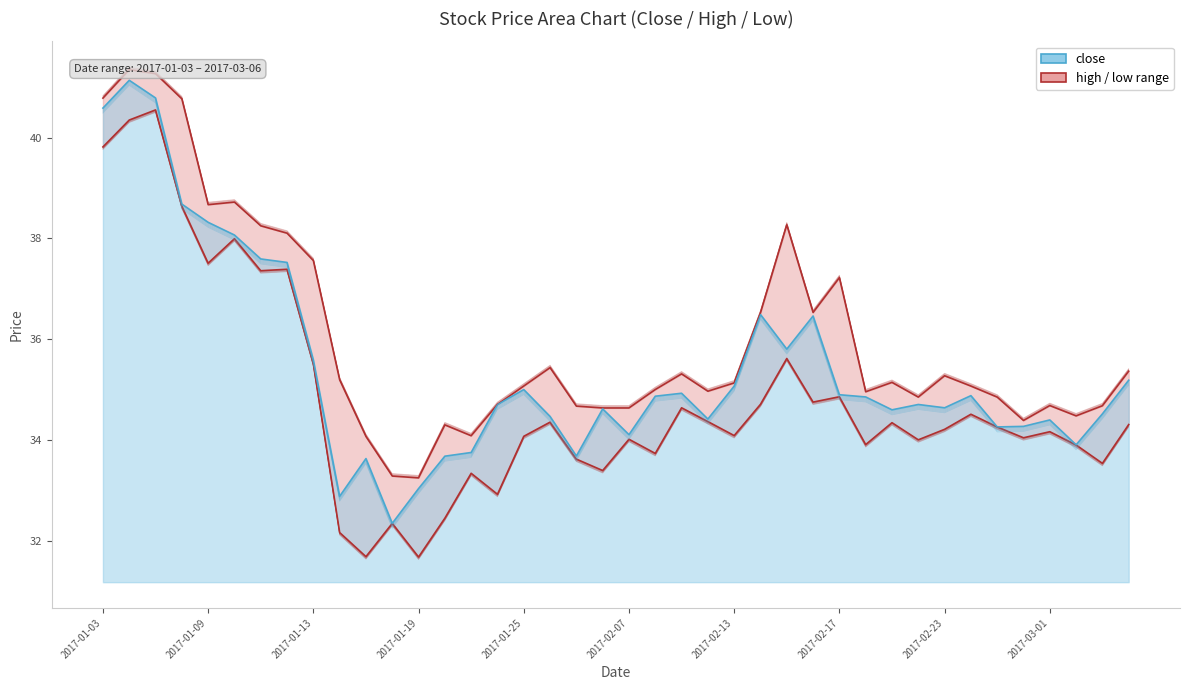

Is the value of close at 2017-01-05 greater than the value of high at 2017-01-17?

Yes